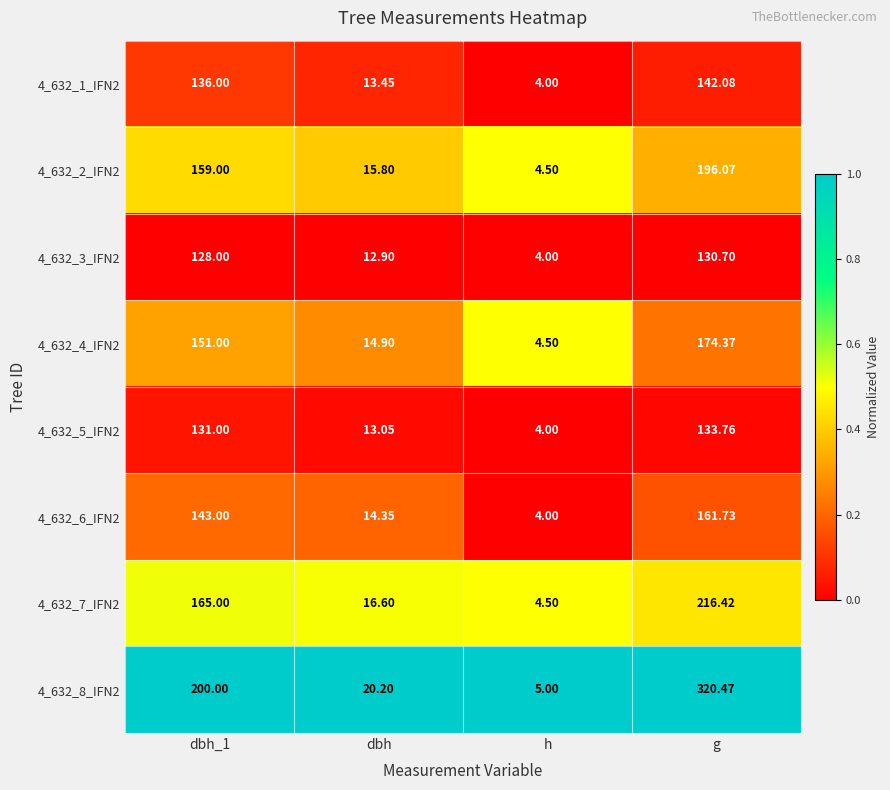

At which label is 4_632_1_IFN2 closest to 73?

dbh